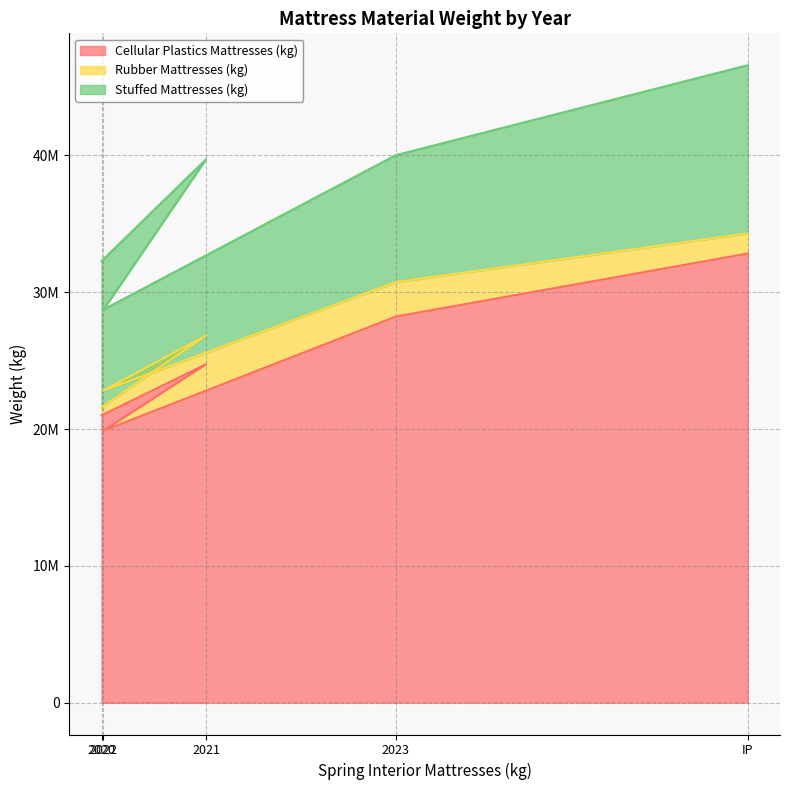

How many data points does each series have?

5